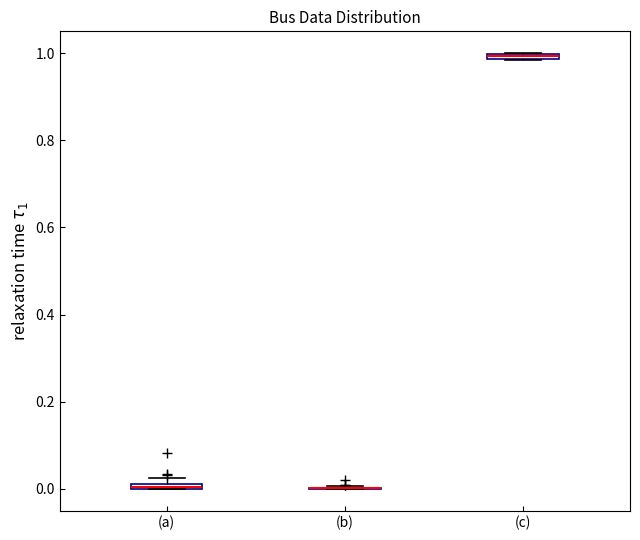

Where is the upper edge of the box for (a) on the y-axis? The values are not printed on the chart, so give them approximately, as read against the axis.

0.02